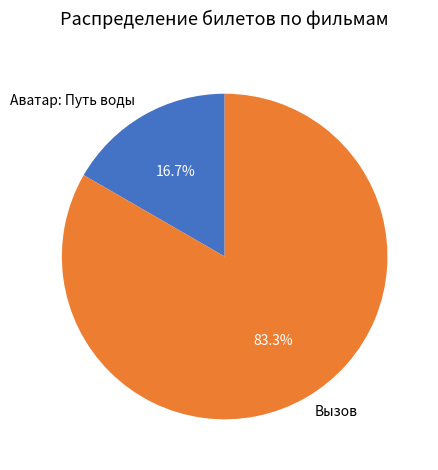

The Аватар: Путь воды slice represents 22% of the pie. True or false?

False